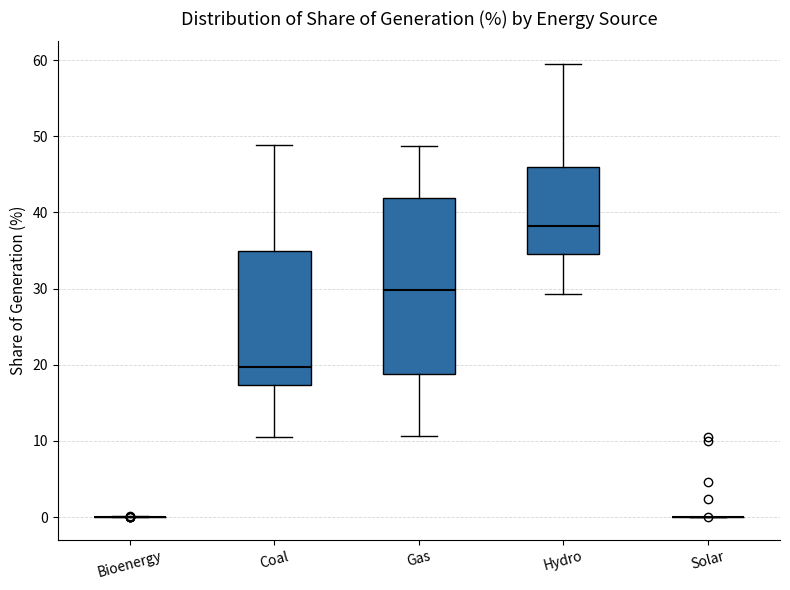

Where is the lower edge of the box for Hydro on the y-axis? The values are not printed on the chart, so give them approximately, as read against the axis.

35